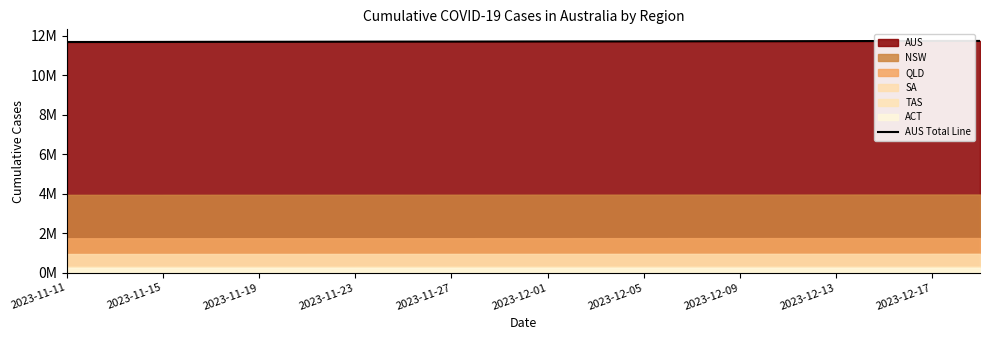

Does the chart display data point markers on the line(s)?

No